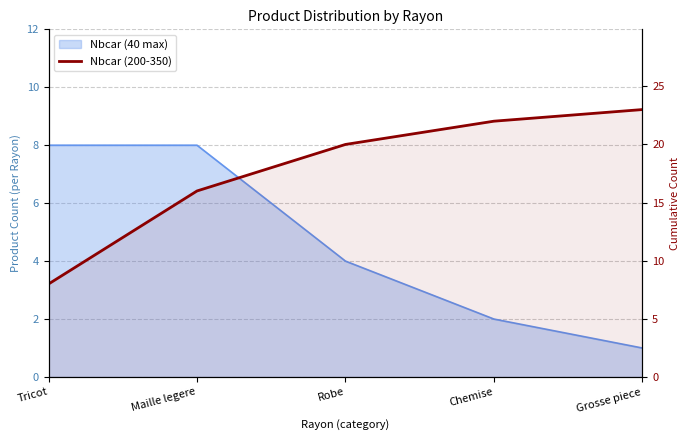

What is the label of the 4th point from the right?

Maille legere